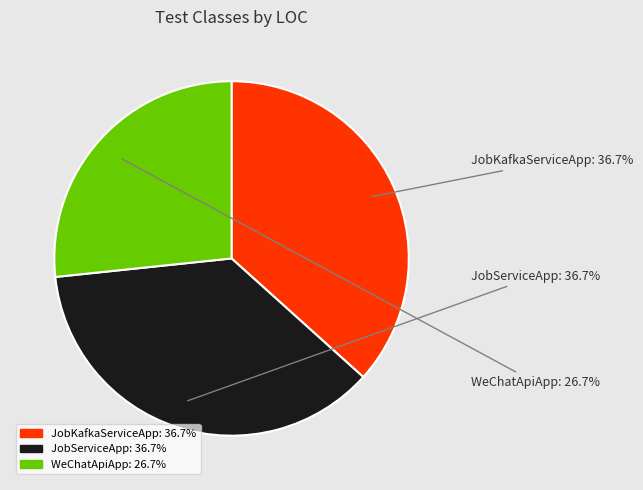

Is there a majority slice in this chart?

No